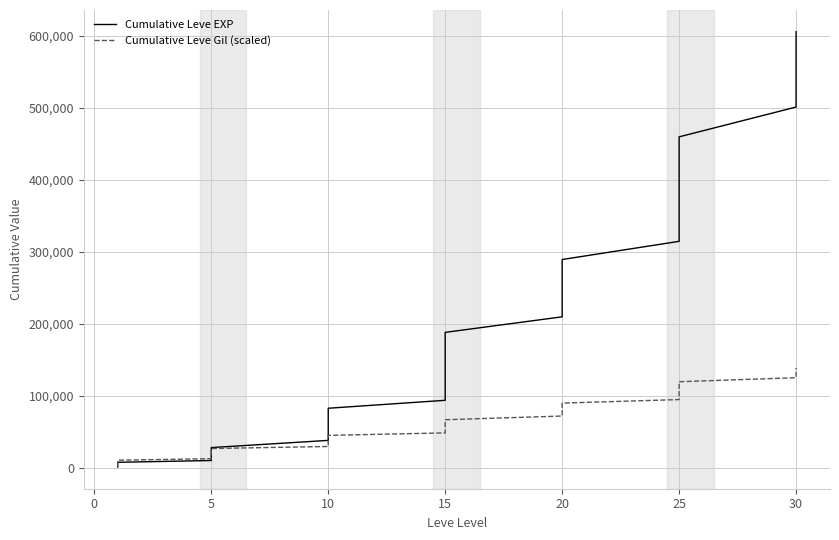

List the series in order of their peak value, highest first.

Cumulative Leve EXP, Cumulative Leve Gil (scaled)